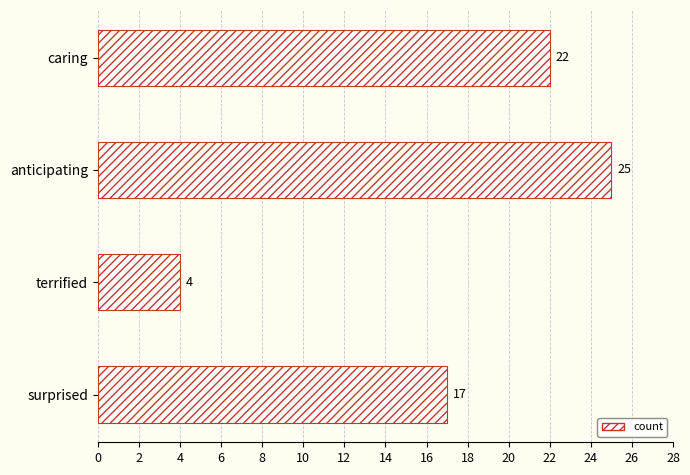

Which label corresponds to the smallest value in the chart?

terrified